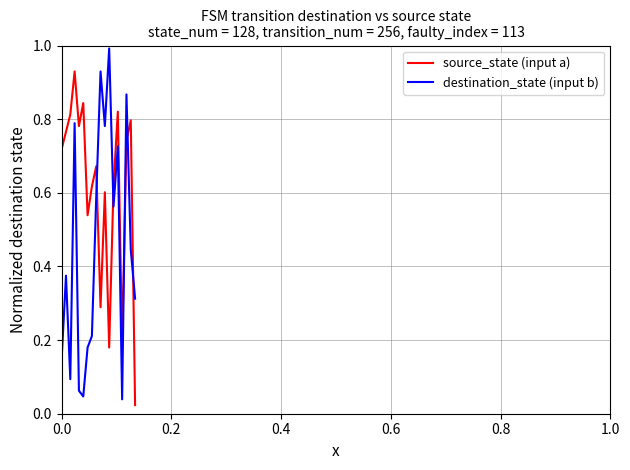

What is the difference between the maximum and minimum values in the destination_state (input b) series?

1.0